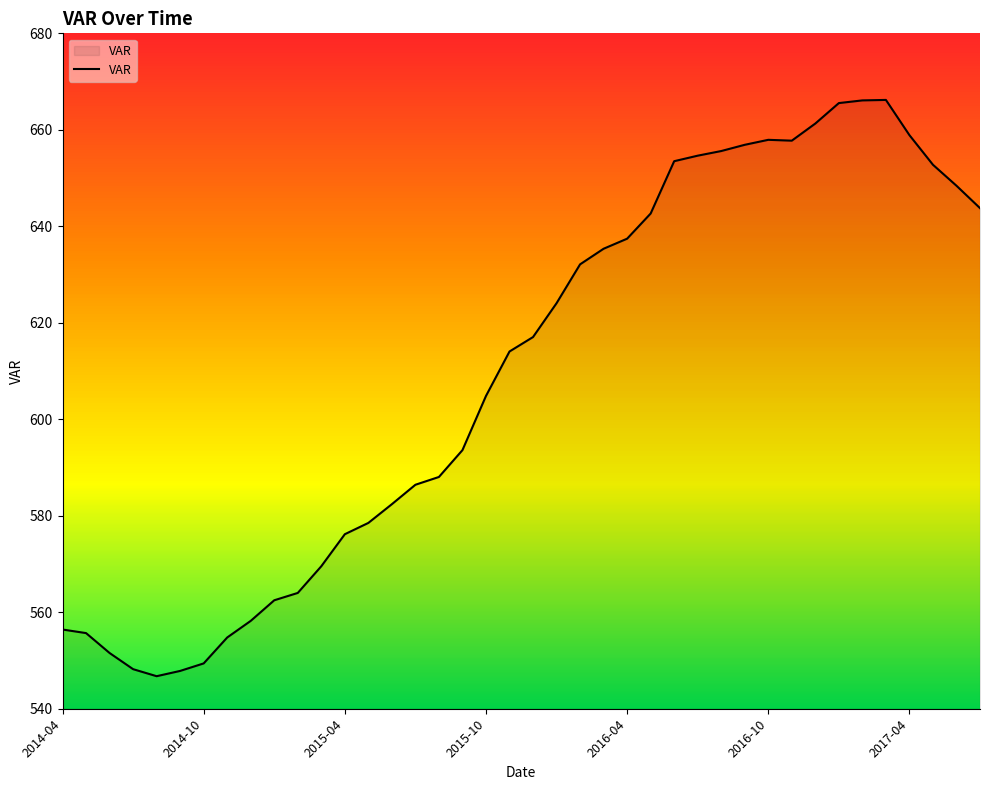

Does the chart have visible grid lines?

No